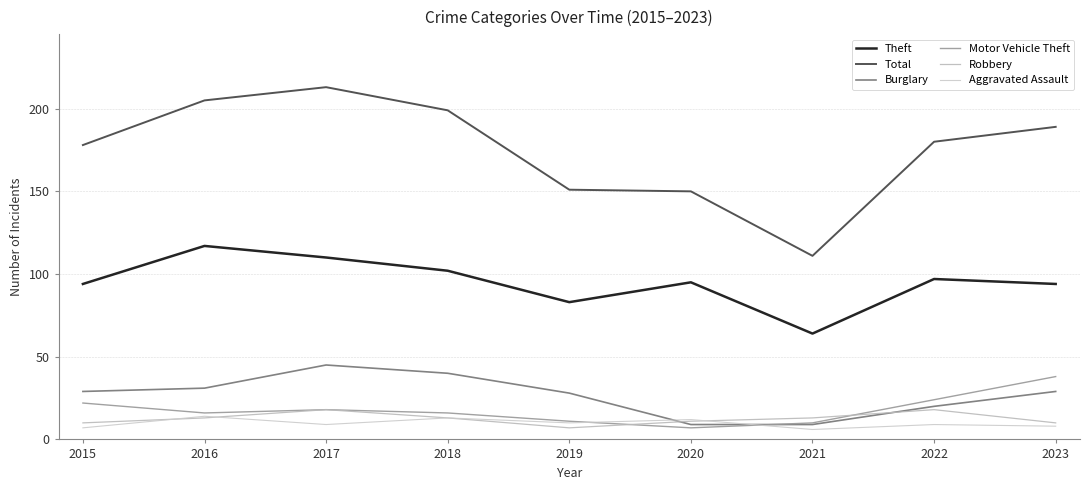

List the series in order of their peak value, lowest first.

Aggravated Assault, Robbery, Motor Vehicle Theft, Burglary, Theft, Total